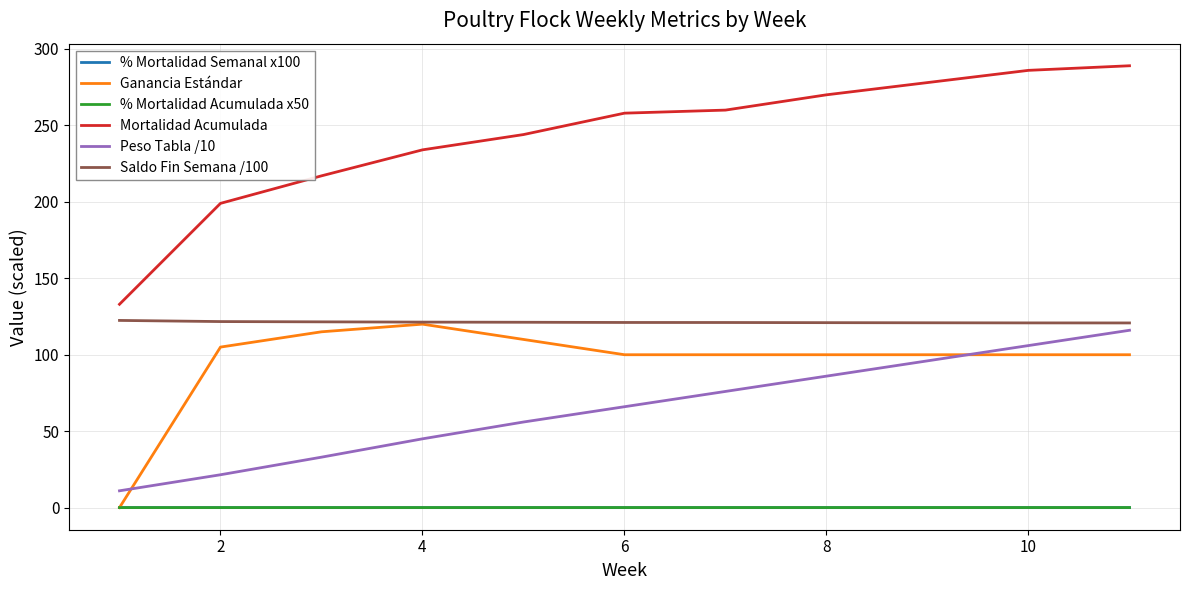

What are all the series names shown in the legend?

% Mortalidad Semanal x100, Ganancia Estándar, % Mortalidad Acumulada x50, Mortalidad Acumulada, Peso Tabla /10, Saldo Fin Semana /100